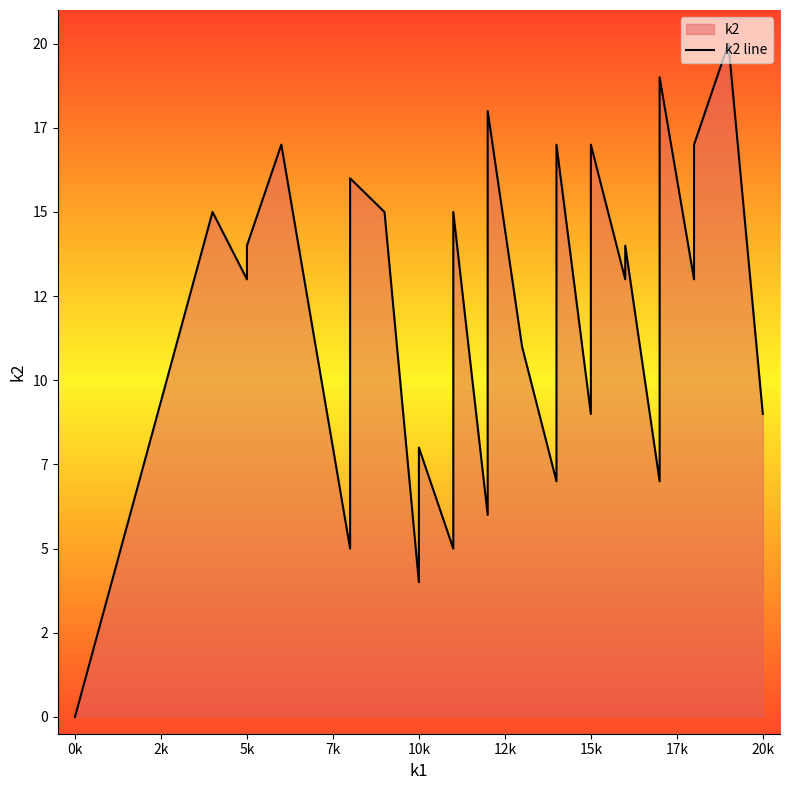

Does the chart have visible grid lines?

No